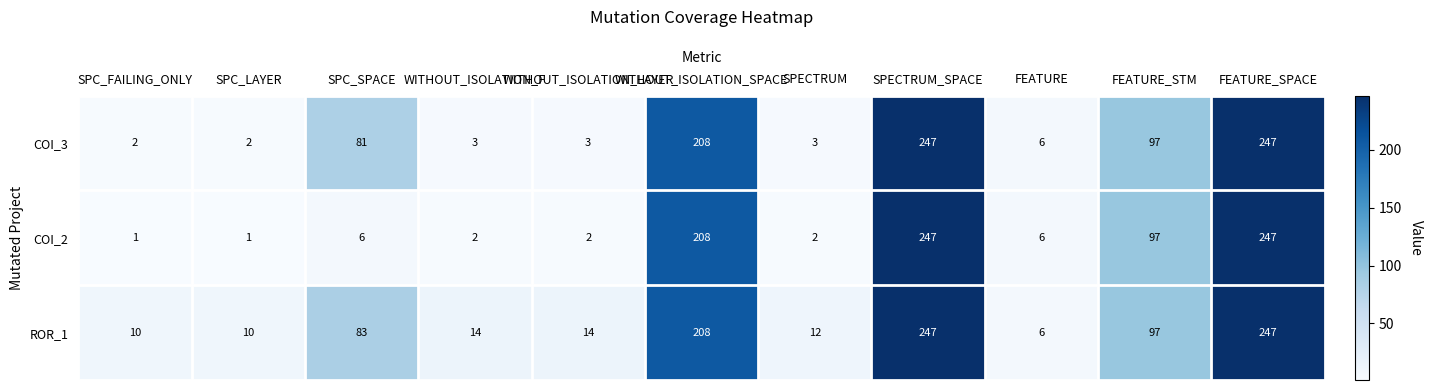

At how many categories does at least one series exceed 85?

4